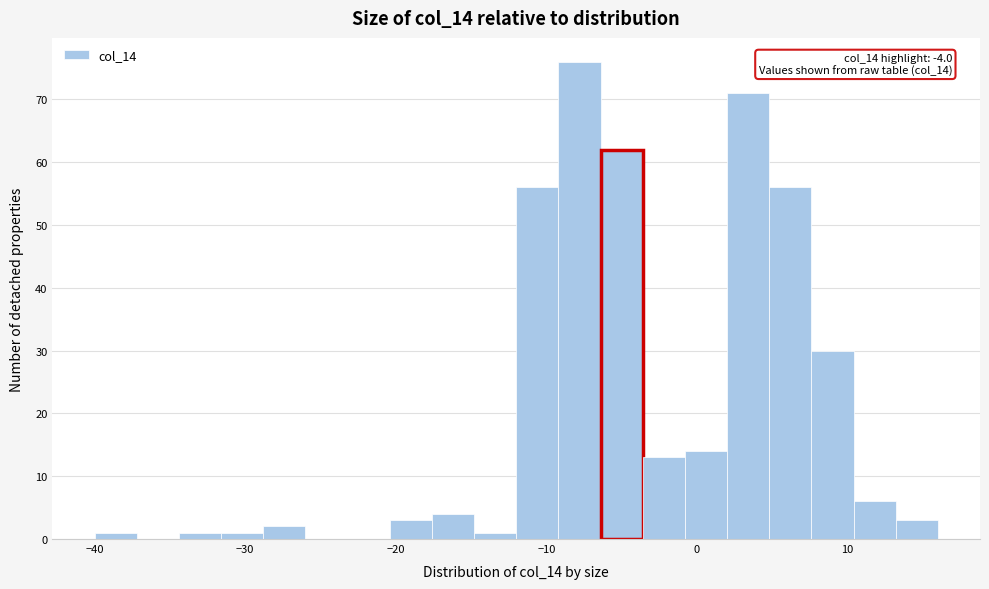

Around what value on the x-axis is the tallest bar? Give the approximate position of its centre, as read against the axis.

-8